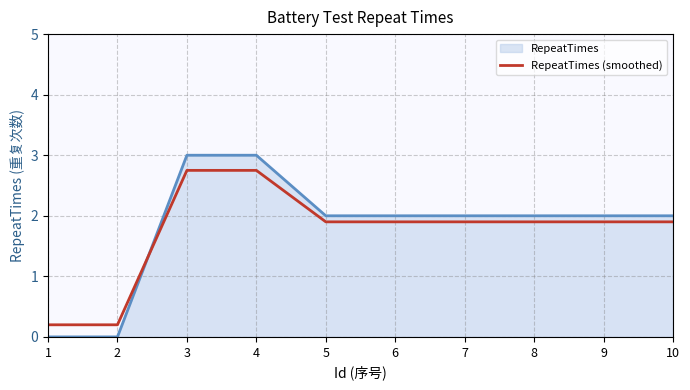

The value of RepeatTimes (smoothed) at 9 is 1.9. True or false?

True